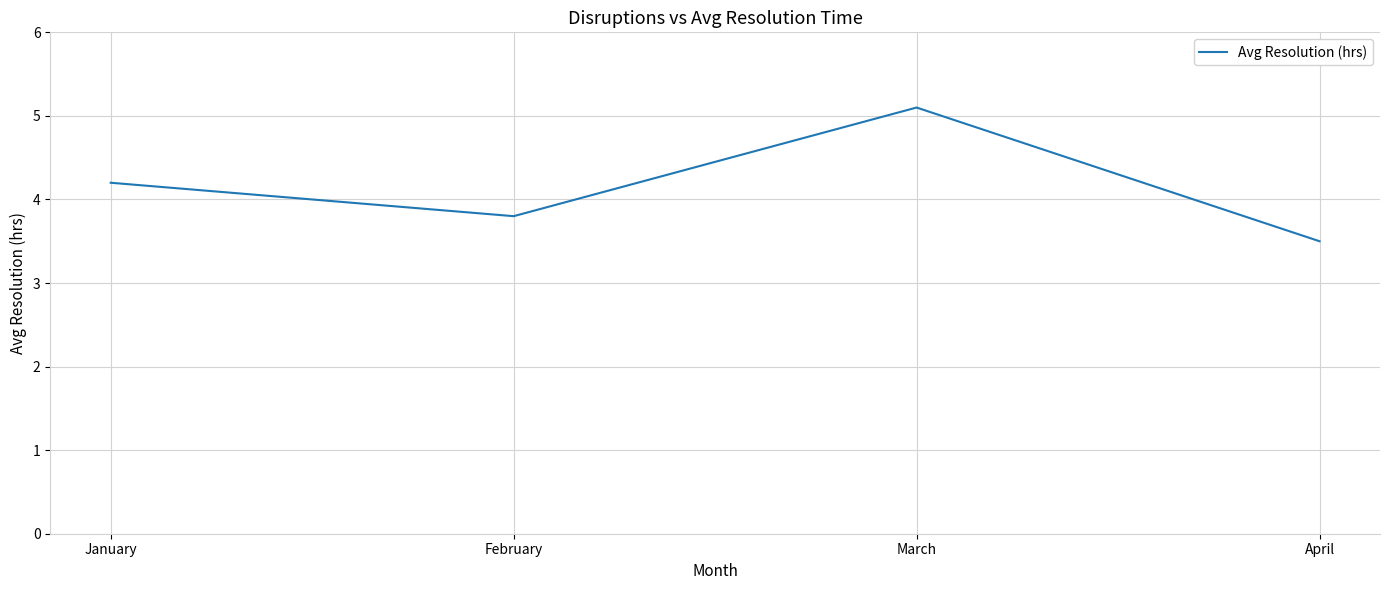

The value at February is 3.8. True or false?

True